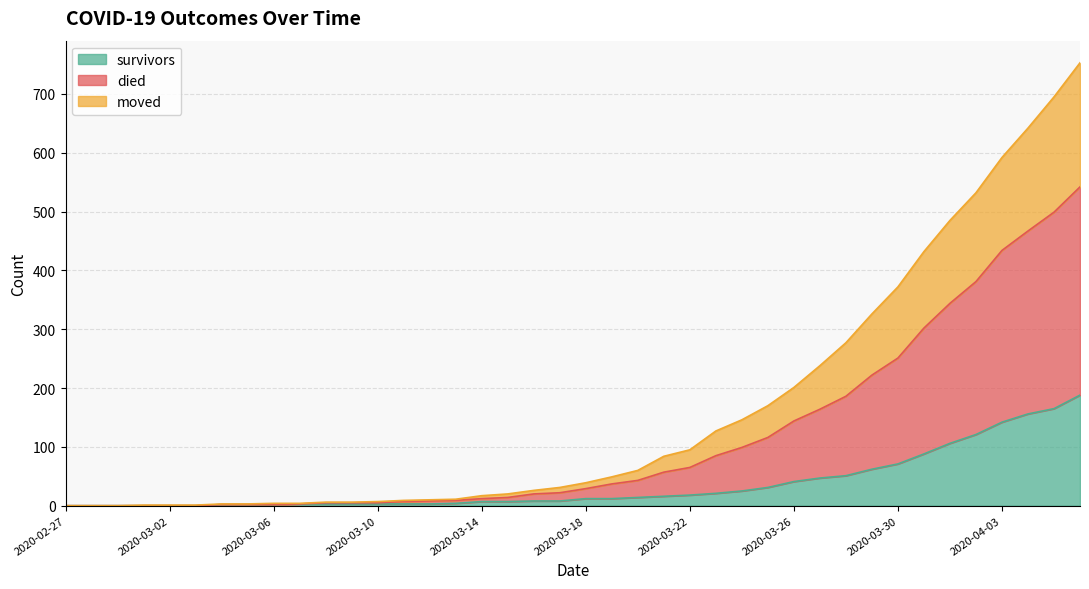

True or false: moved and died intersect in this chart.

False